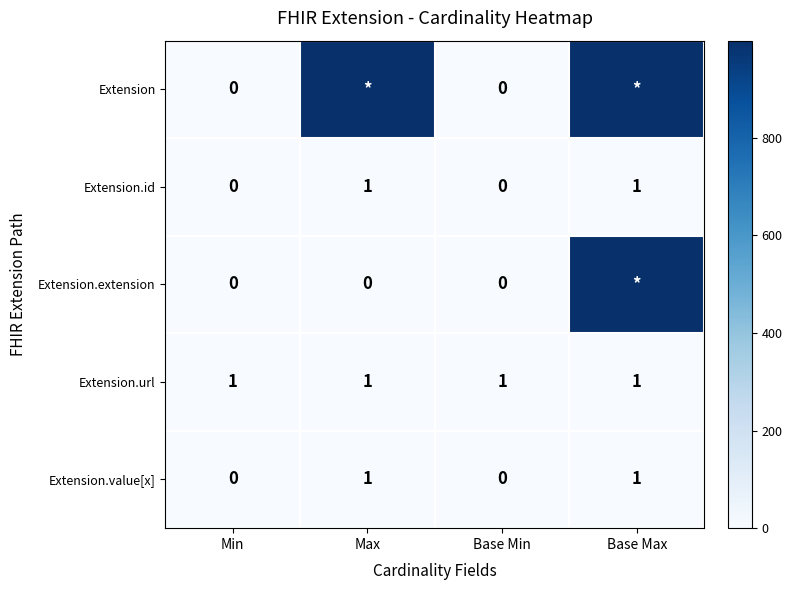

What is the total value across all series at Min?

1